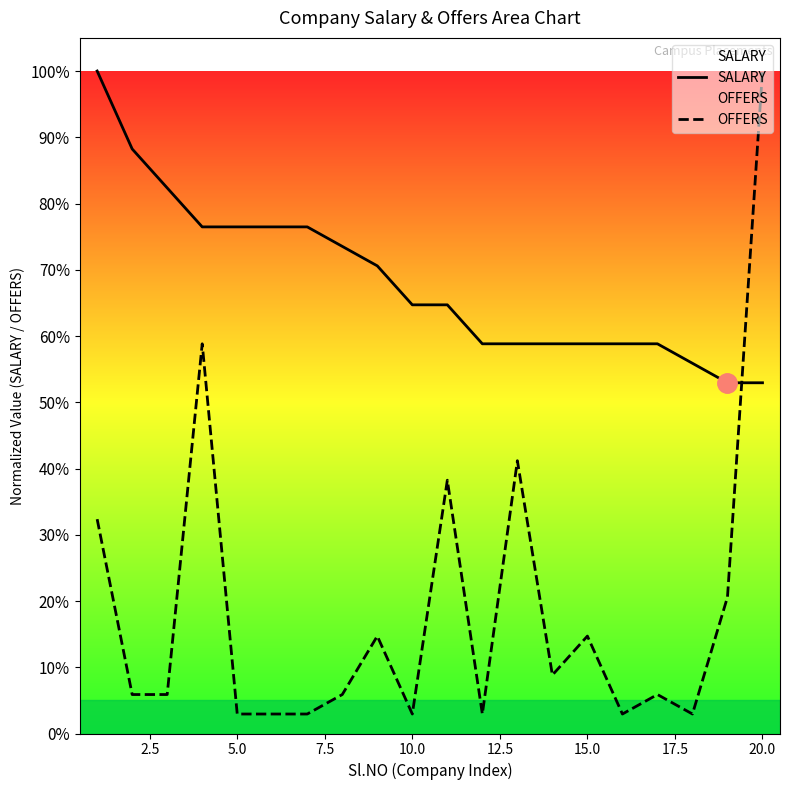

Reading left to right, list all the values displayed in this chart.

SALARY: 1.0	0.9	0.8	0.8	0.8	0.8	0.8	0.7	0.7	0.6	0.6	0.6	0.6	0.6	0.6	0.6	0.6	0.6	0.5	0.5
OFFERS: 0.3	0.1	0.1	0.6	0.0	0.0	0.0	0.1	0.1	0.0	0.4	0.0	0.4	0.1	0.1	0.0	0.1	0.0	0.2	1.0